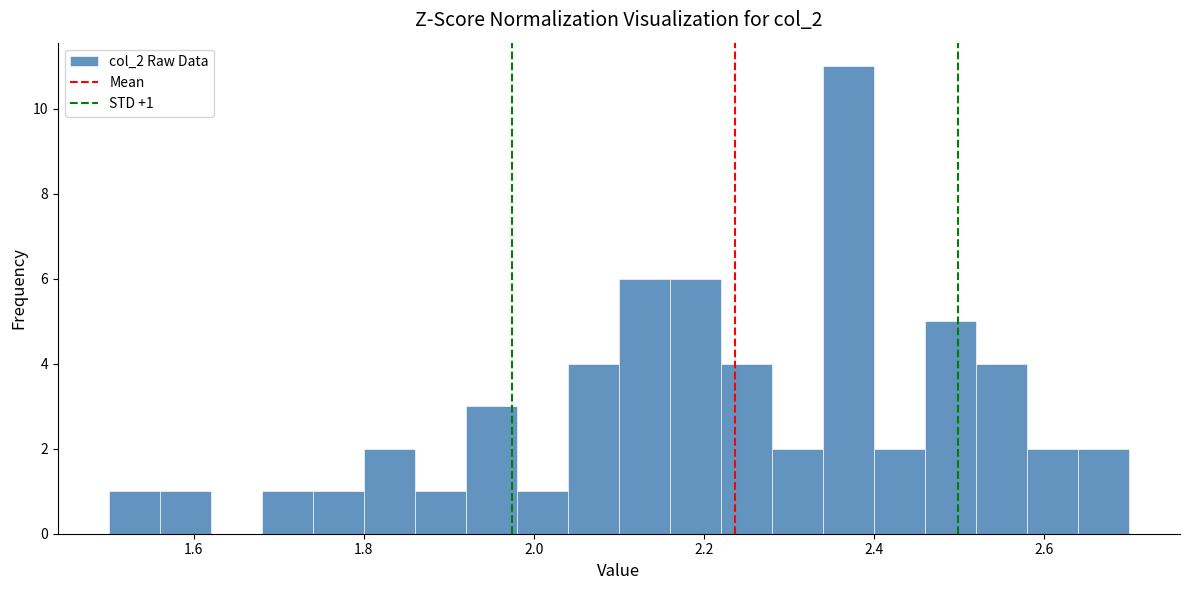

Read against the x-axis, roughly where is the centre of the tallest bar?

2.38